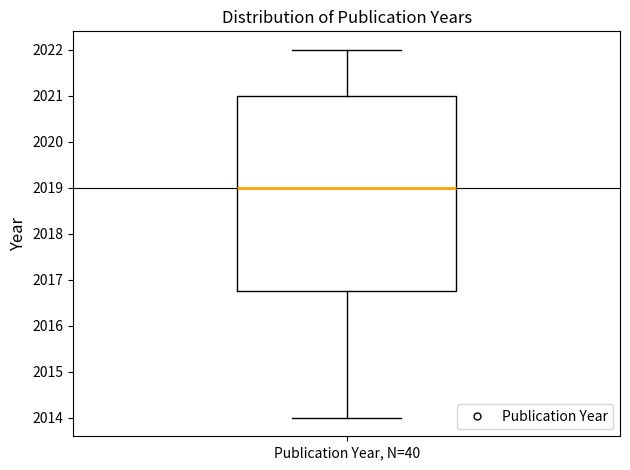

Transcribe this box plot: give where the median line is, the range the box spans, and where the two whiskers end, as read against the y-axis. The values are not printed on the chart, so give them approximately, as read against the axis.

median 2019.0, box 2016.8 to 2021.0, whiskers 2014.0 to 2022.0